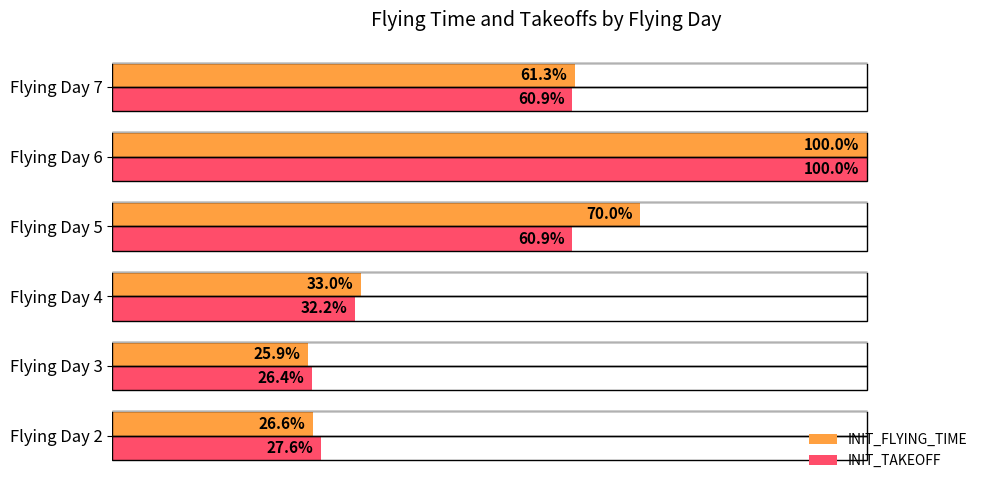

Which series has the largest total across all categories?

INIT_FLYING_TIME